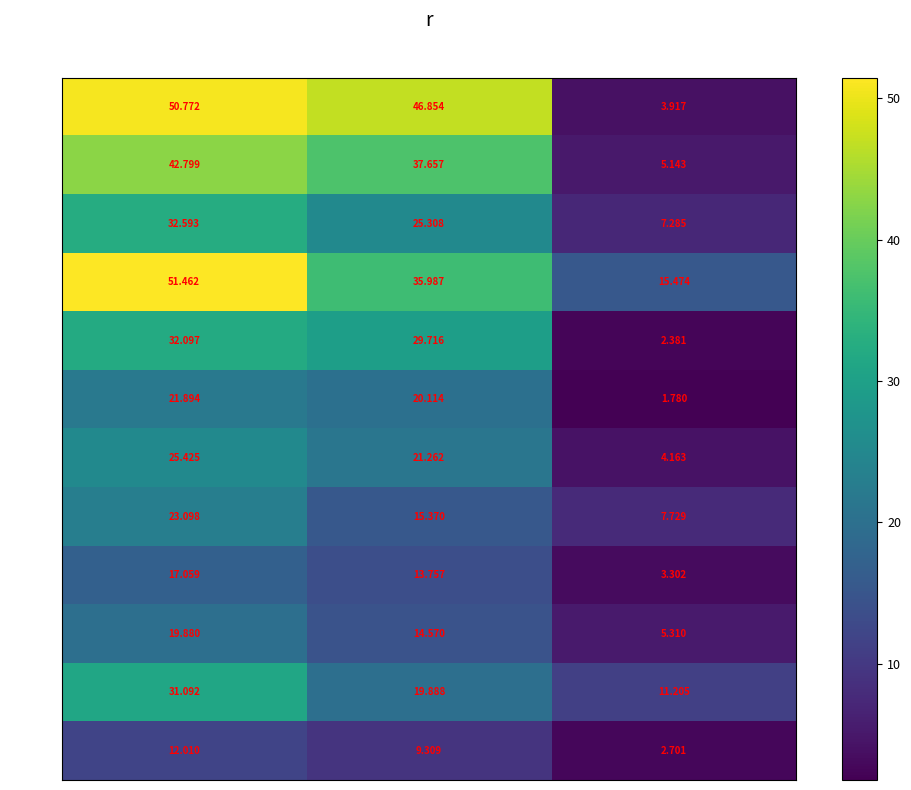

Which category has the lowest value across all series?

Diff